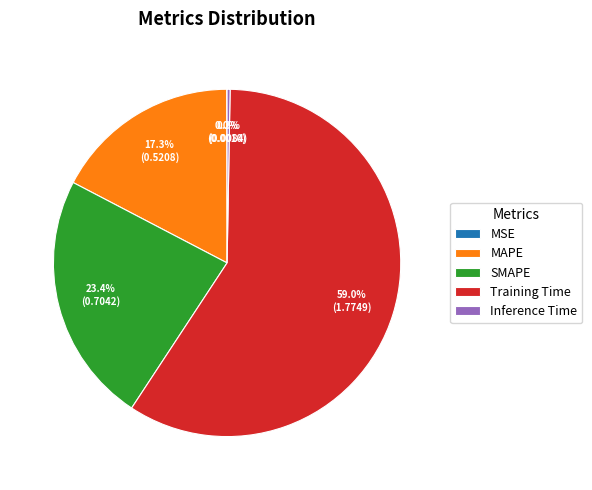

Which slice is the largest?

Training Time